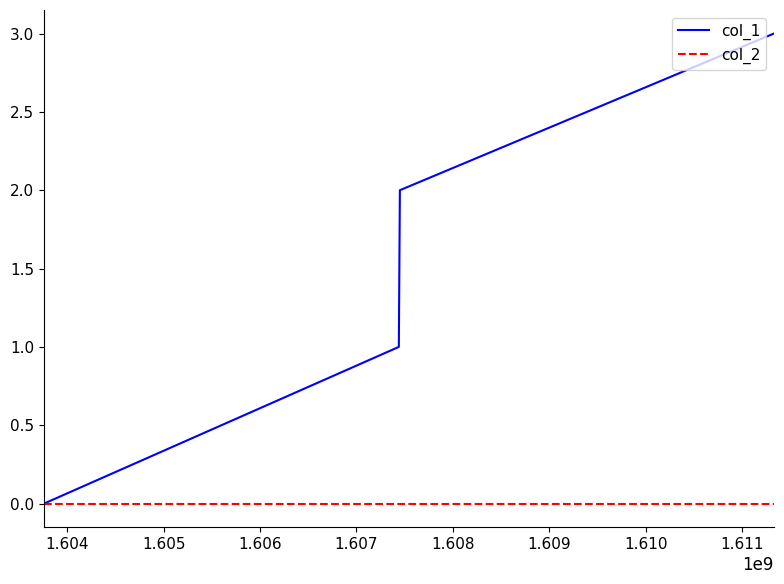

Does the chart have visible grid lines?

No